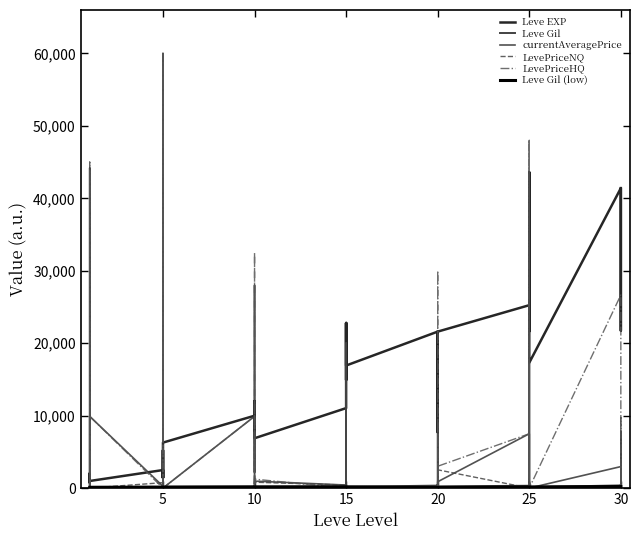

Which series has the largest range (max minus min)?

LevePriceNQ